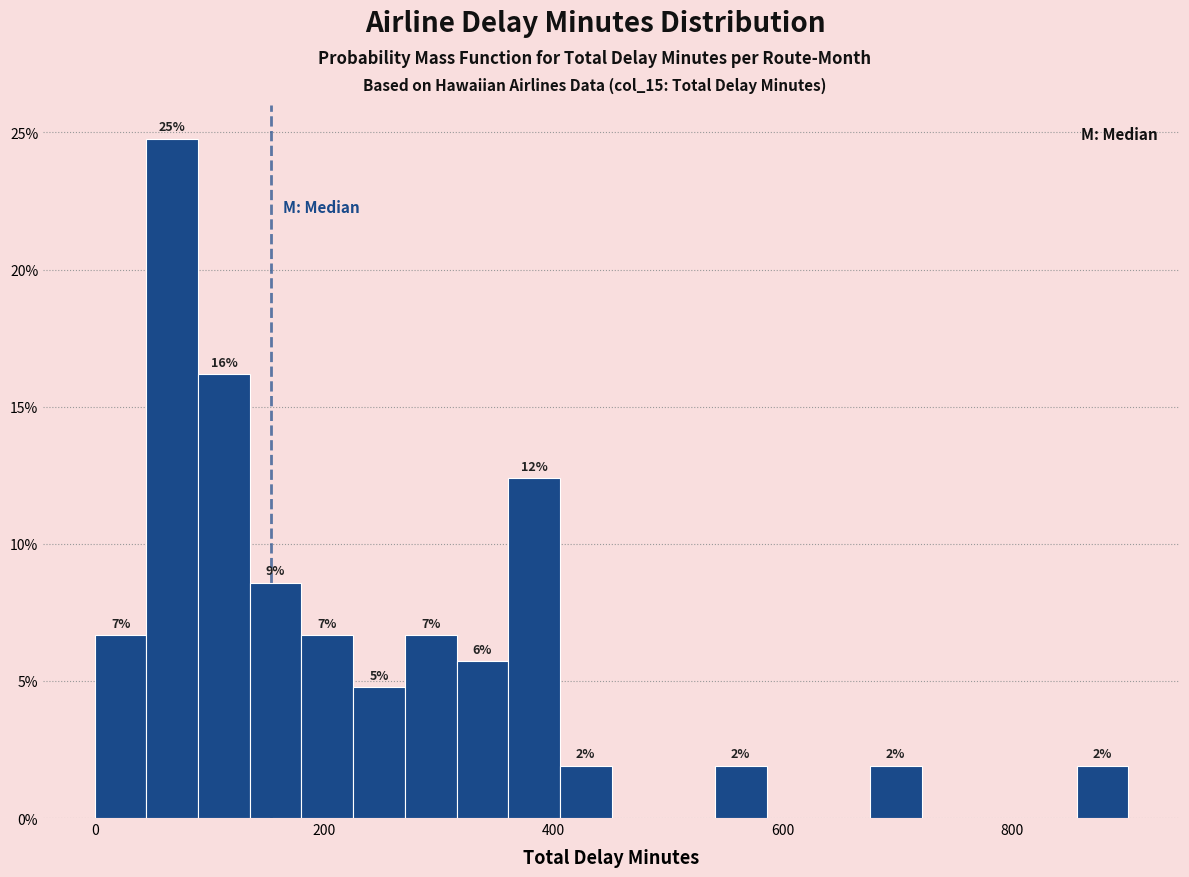

Around what value on the x-axis is the tallest bar? Give the approximate position of its centre, as read against the axis.

60